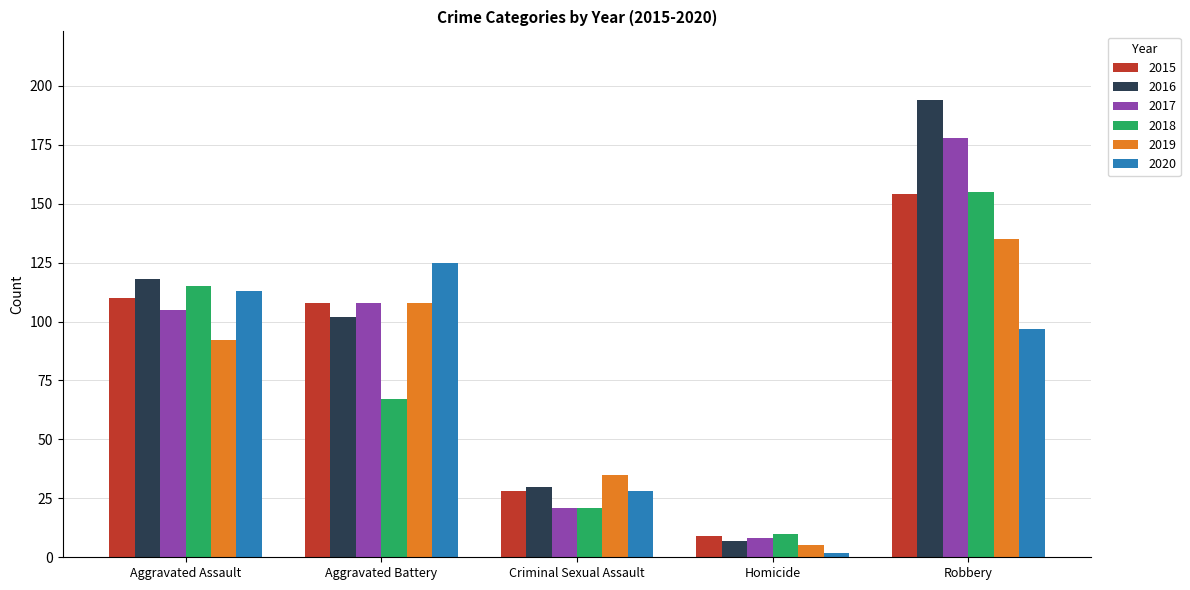

What position from the left is Robbery?

5